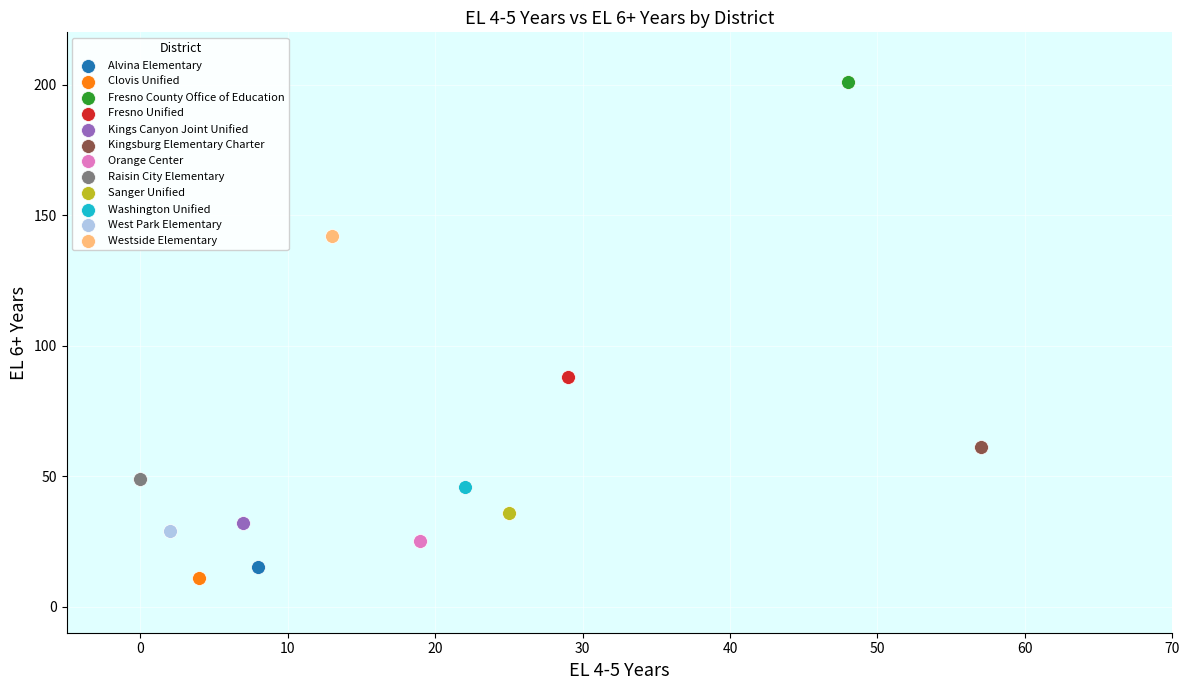

Which series reaches the minimum Y coordinate?

Clovis Unified